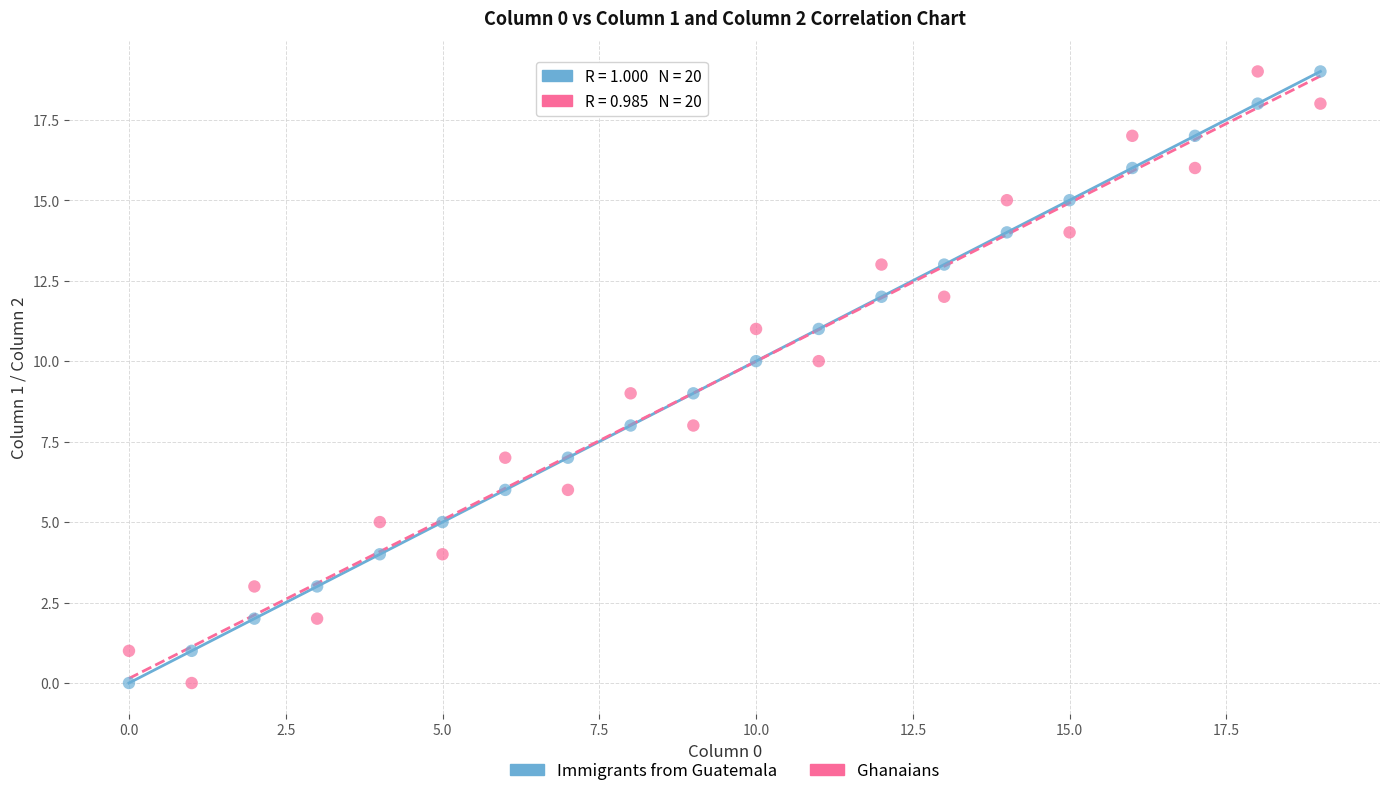

Across all data points, what is the range of Y values (max minus min)?

19